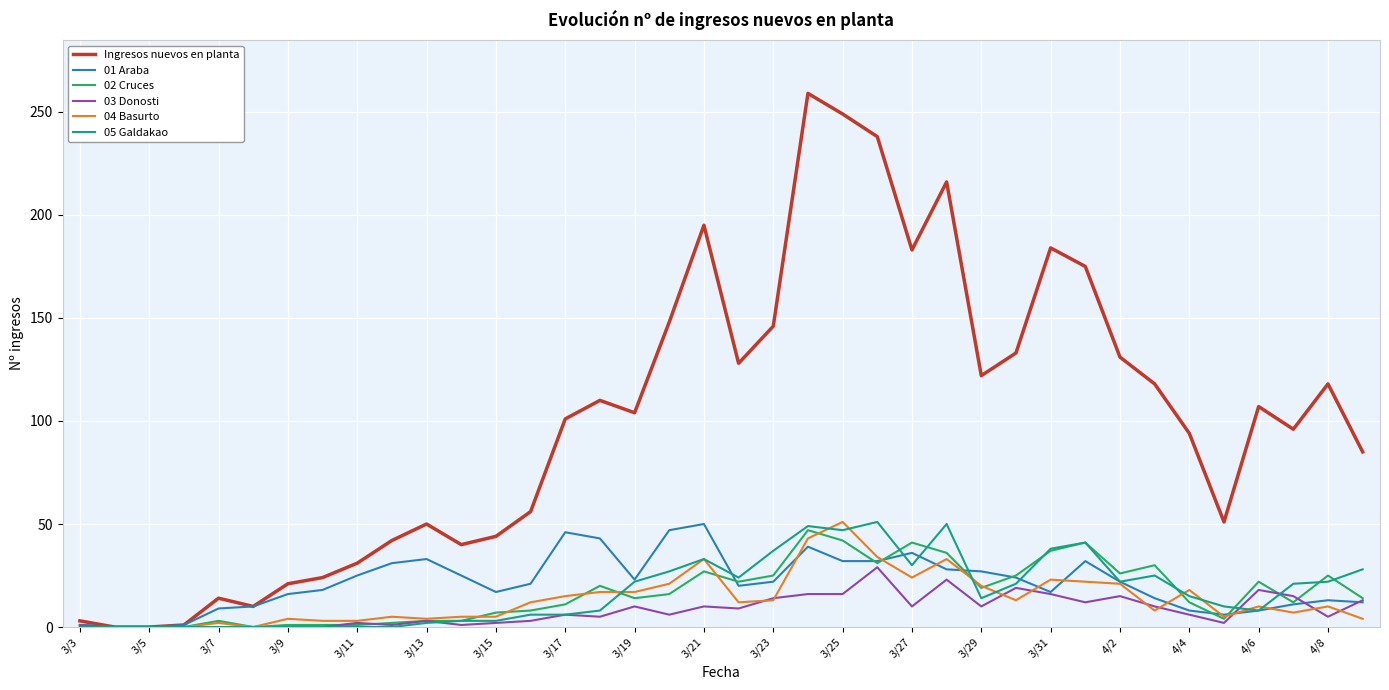

What is the average value of the 03 Donosti series?

8